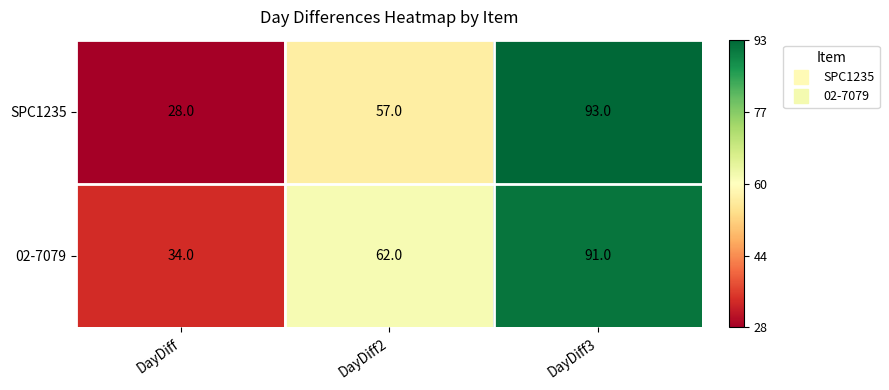

Which series has the widest spread of values?

SPC1235